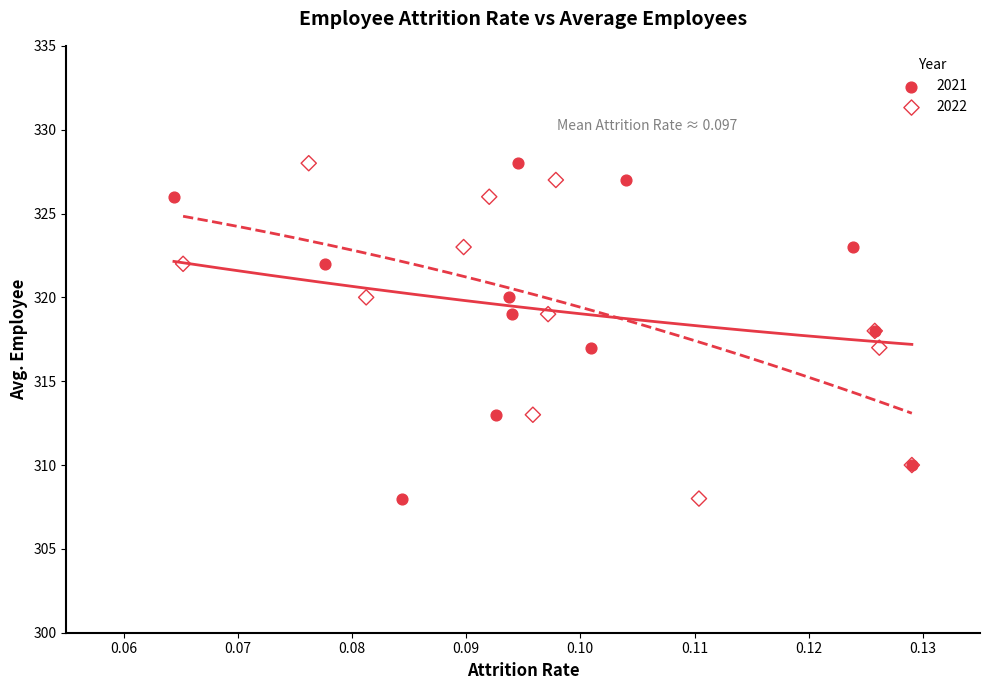

What are all the series names shown in the legend?

2021, 2022